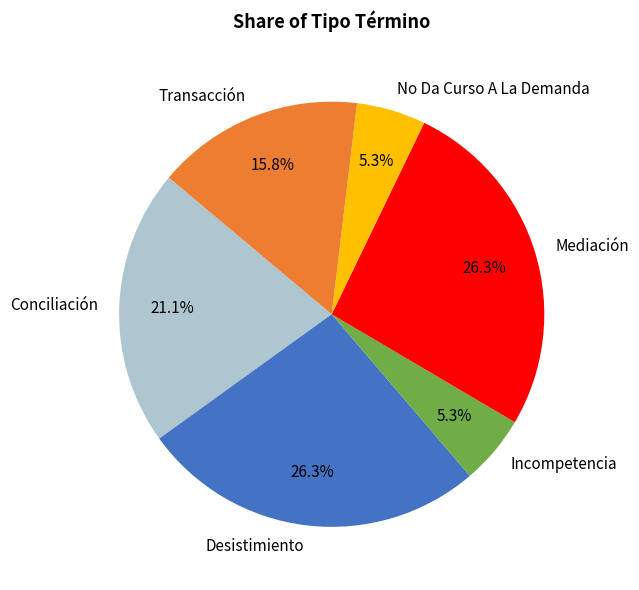

How many segments does this pie chart have?

6